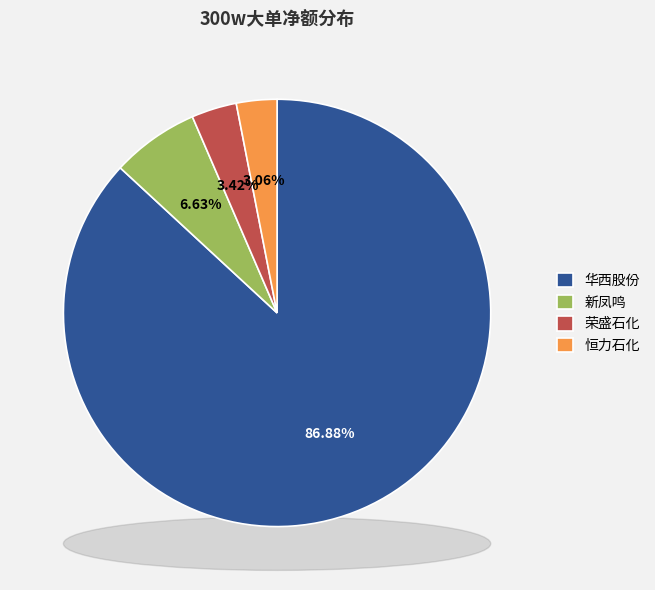

True or false: 荣盛石化 accounts for 3% of the total.

True